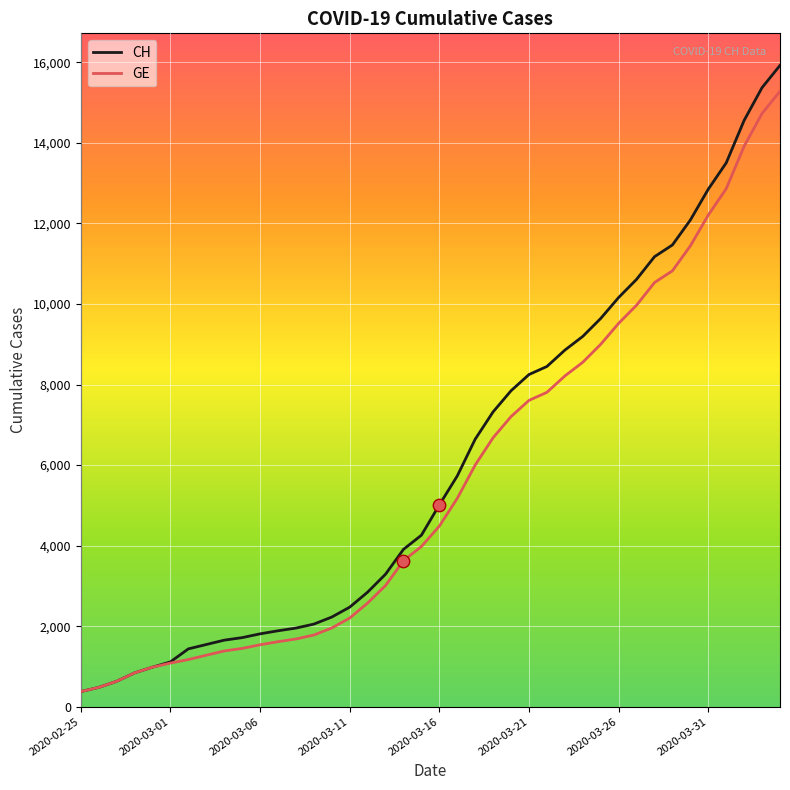

Which series has the largest total across all categories?

CH